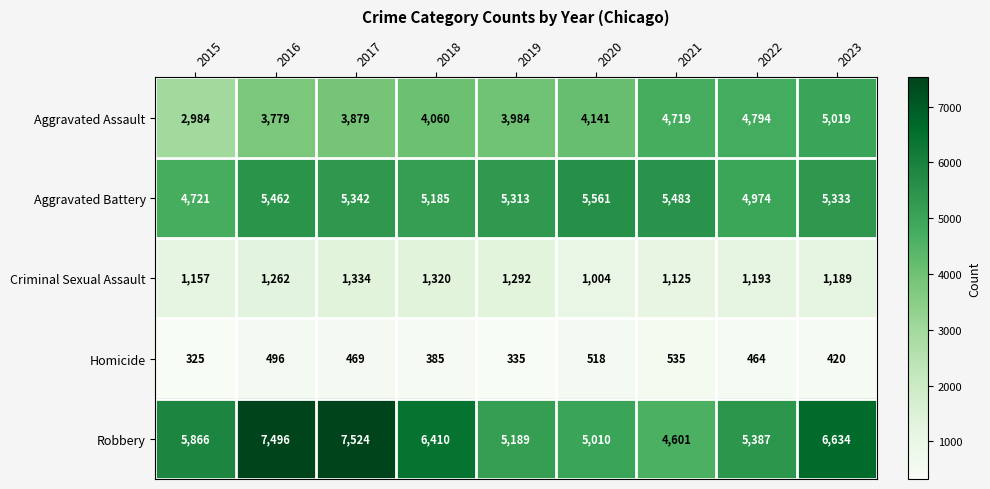

Which category has the highest value across all series?

2017